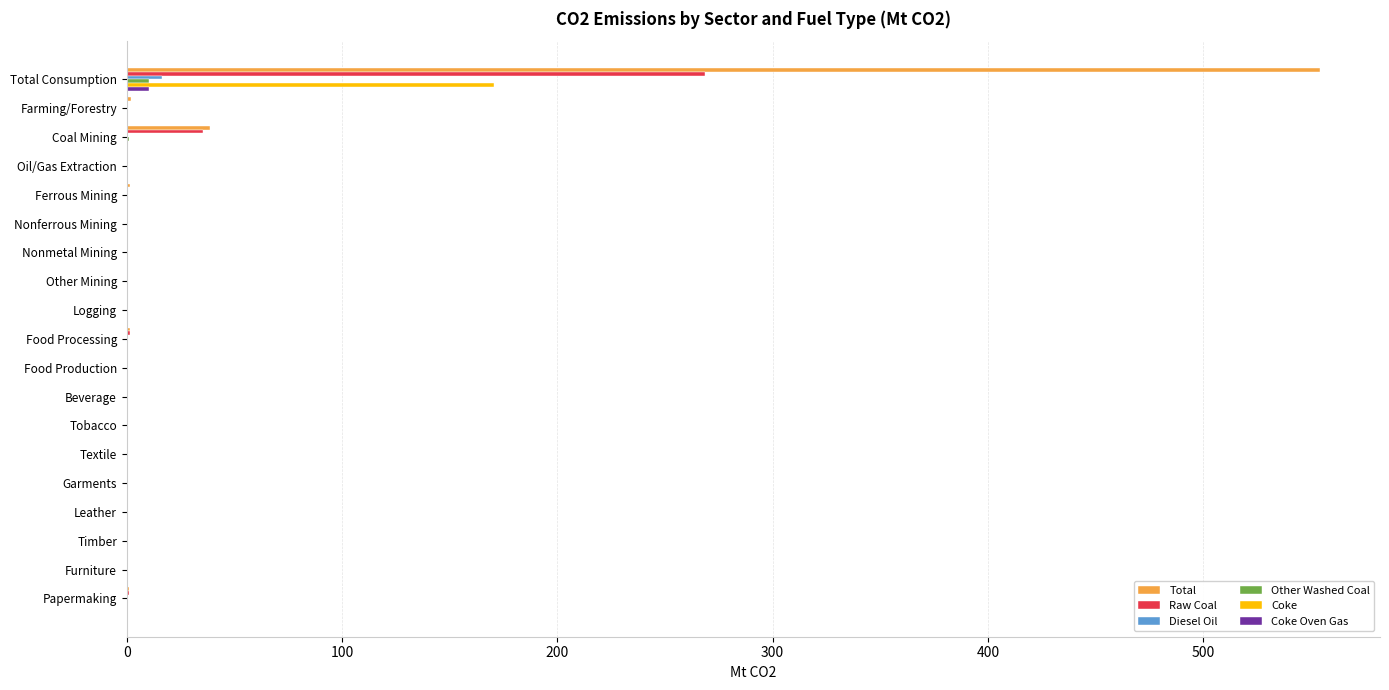

The value of Diesel Oil at Other Mining is 0.0. True or false?

True